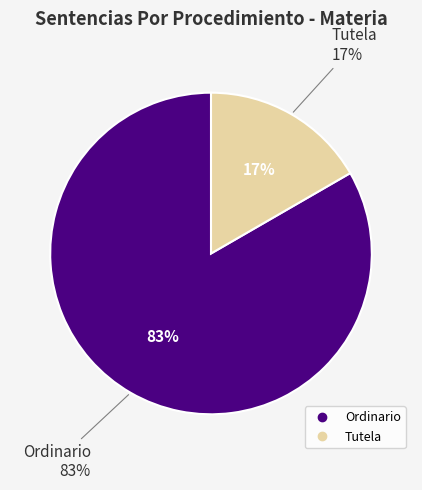

What is the ratio of the value at Tutela to the value at Ordinario?

0.2